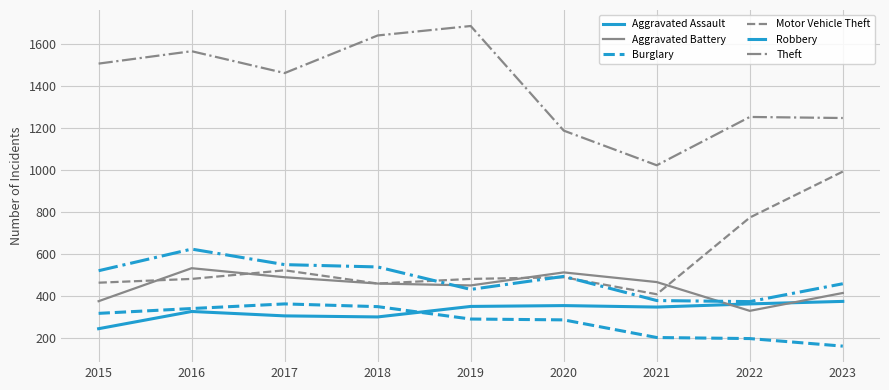

What is the maximum value for Motor Vehicle Theft?

993